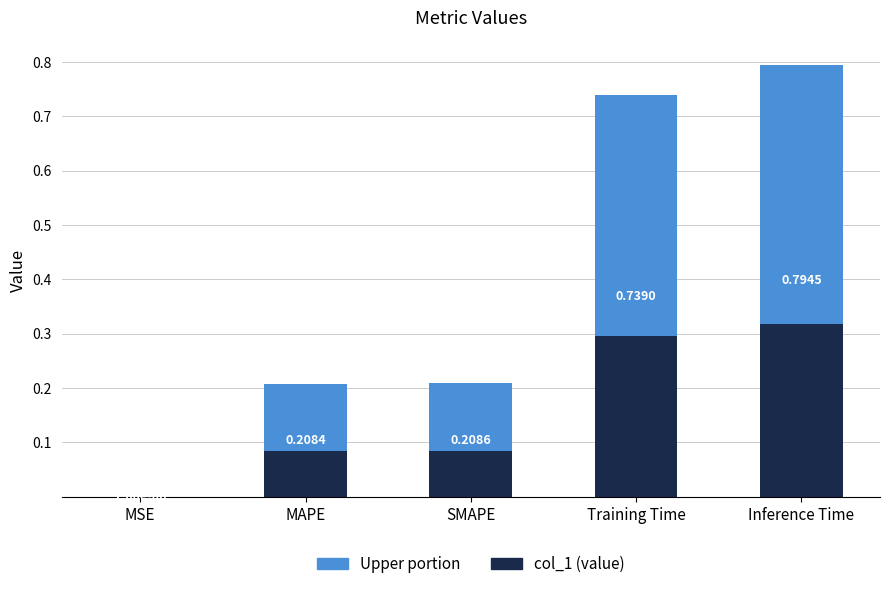

What is the label of the 5th bar from the right?

MSE